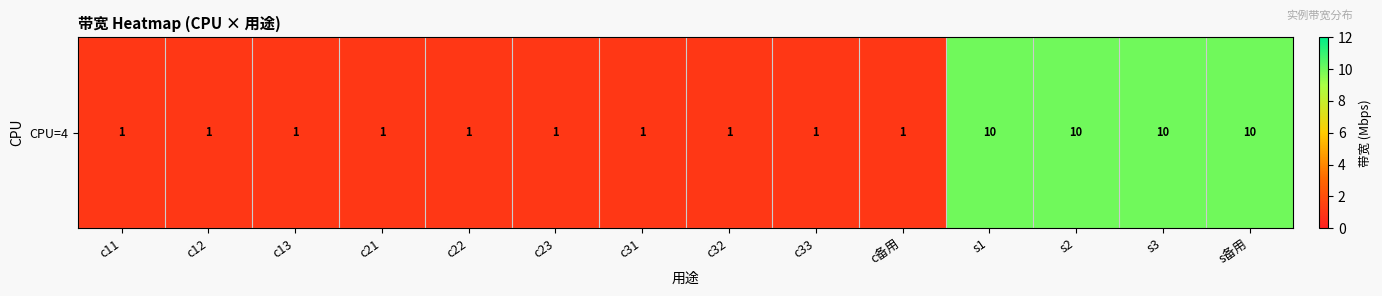

What is the sum of all values?

50